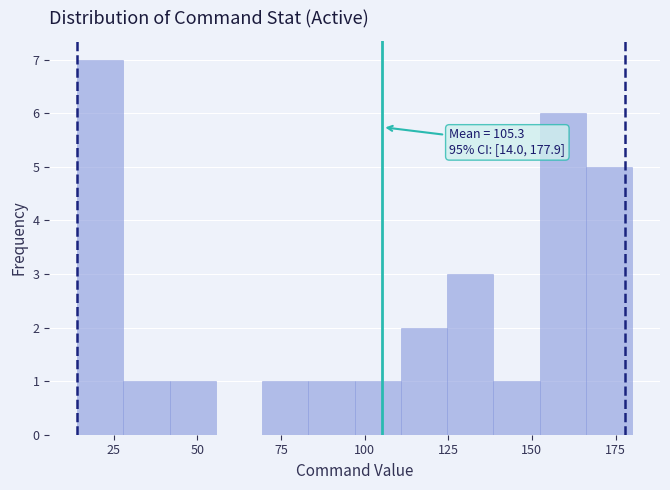

Around what value on the x-axis is the tallest bar? Give the approximate position of its centre, as read against the axis.

20